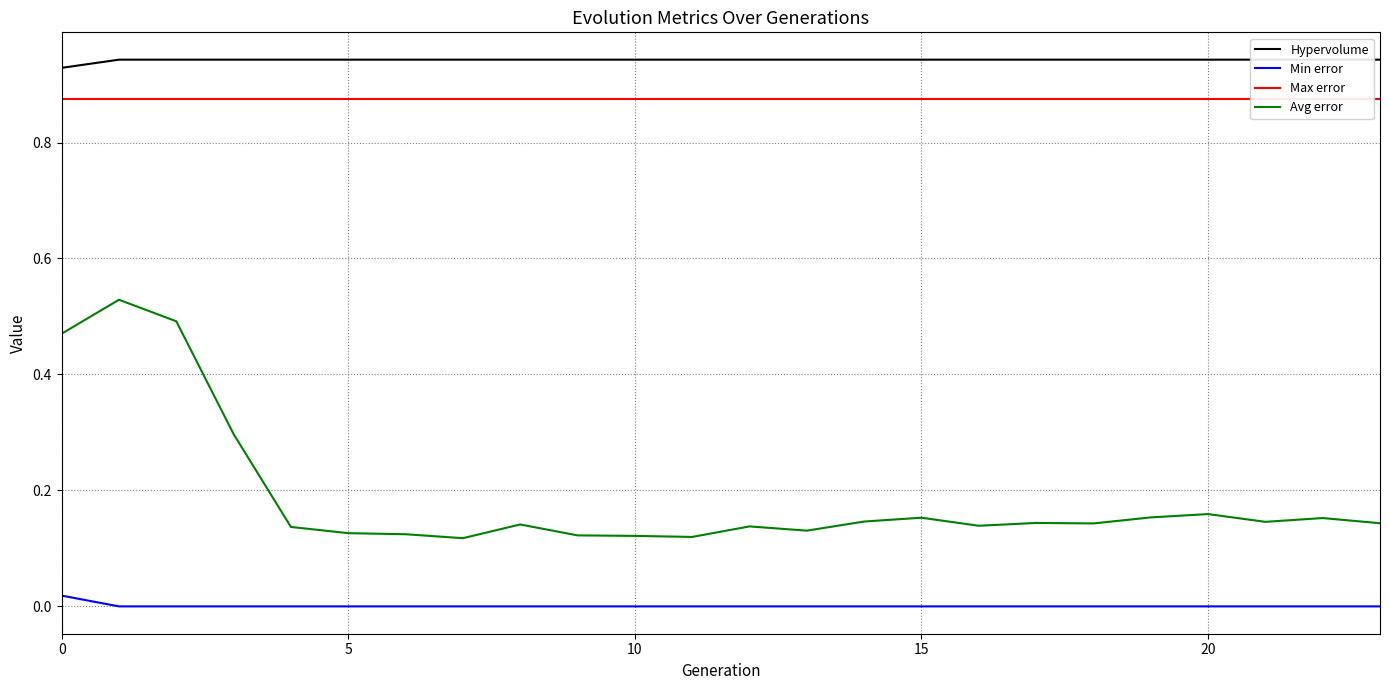

Does the chart display data point markers on the line(s)?

No